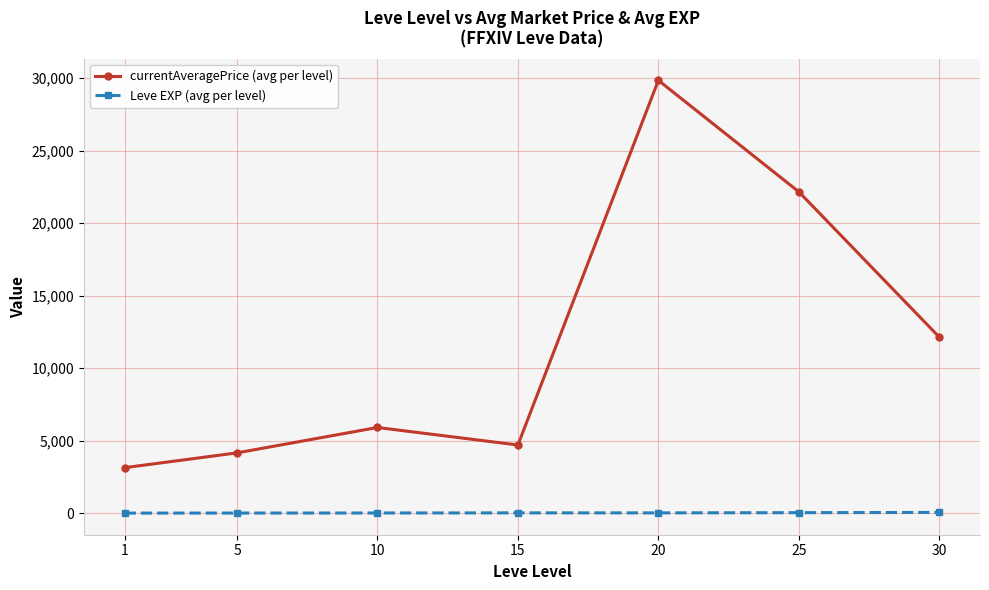

What is the sum of all Leve EXP (avg per level) values?

119.5